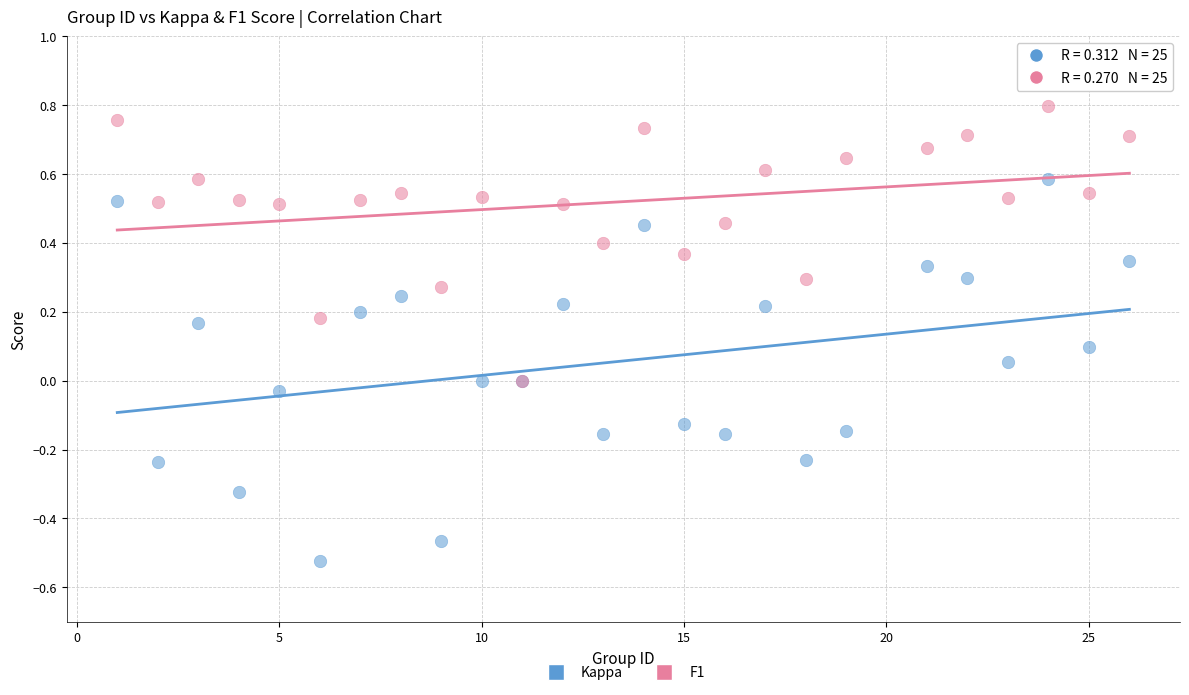

What are all the series names shown in the legend?

Kappa, F1